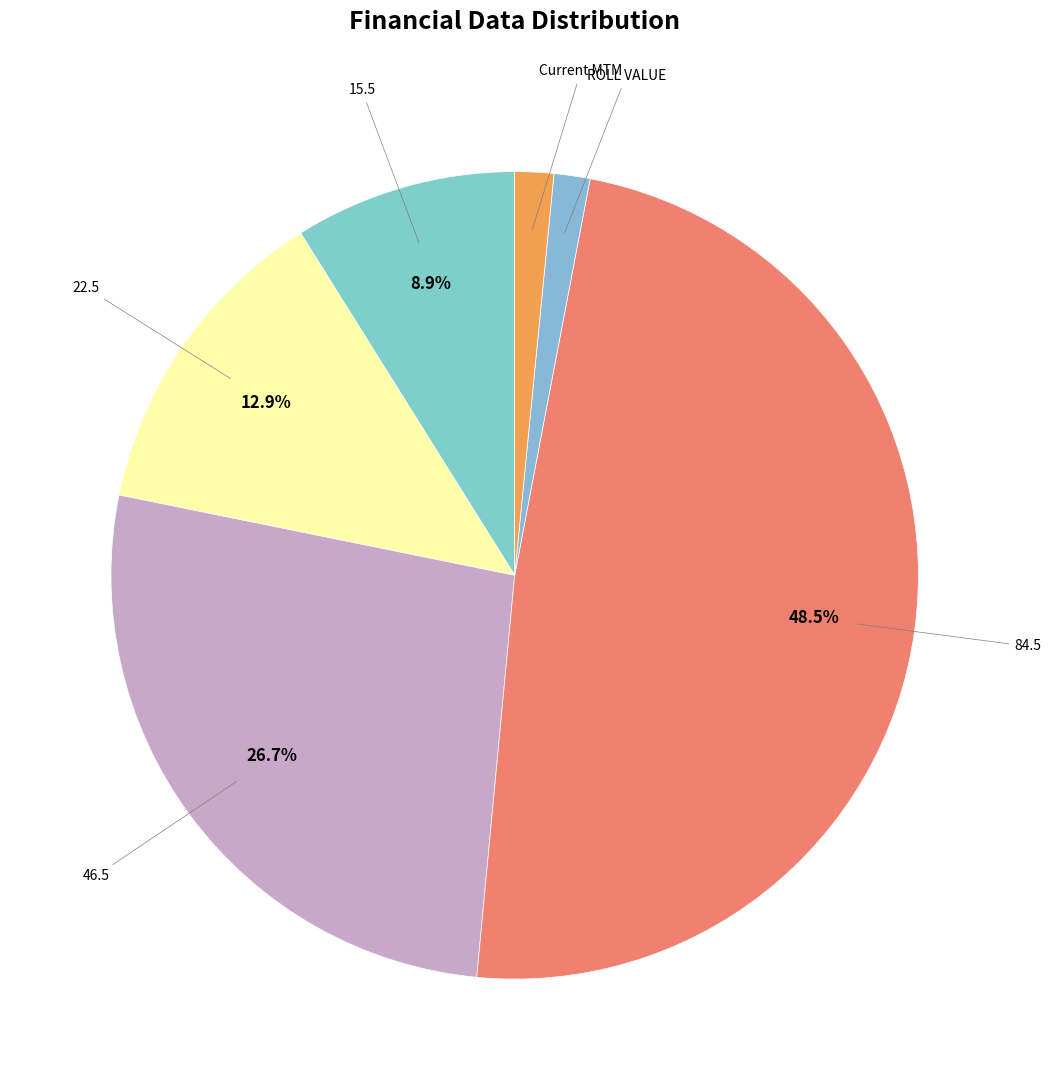

What is the ratio of the value at Current MTM to the value at ROLL VALUE?

1.1